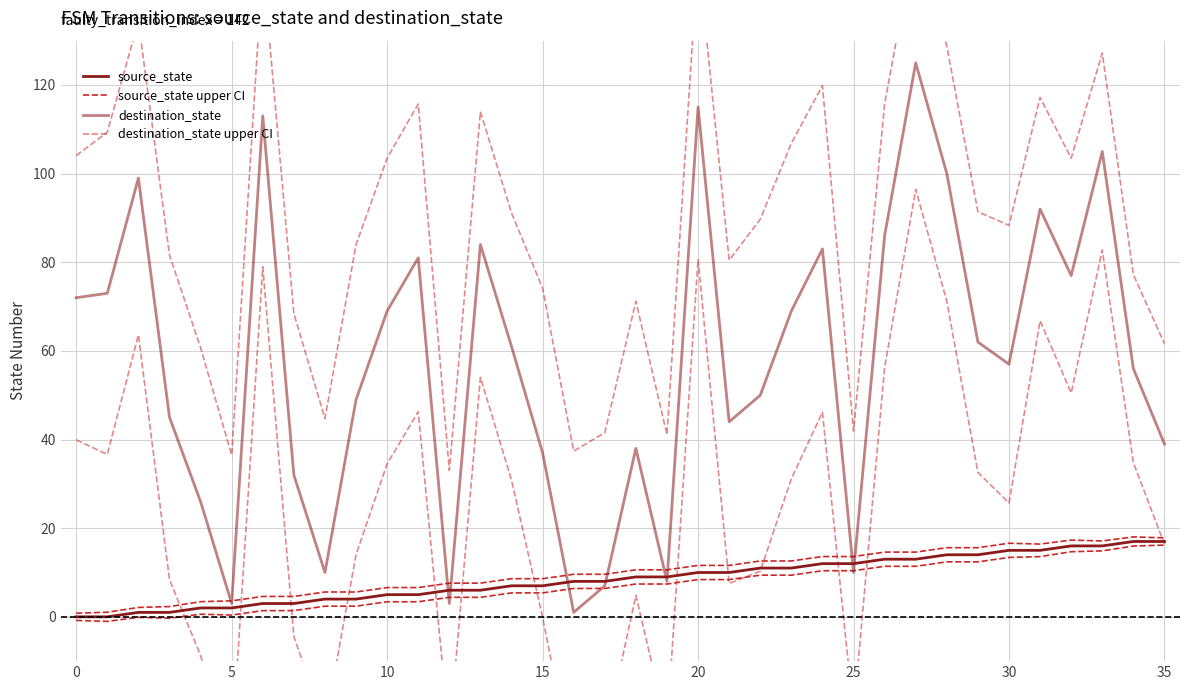

How many values in the destination_state series are below 61?

18